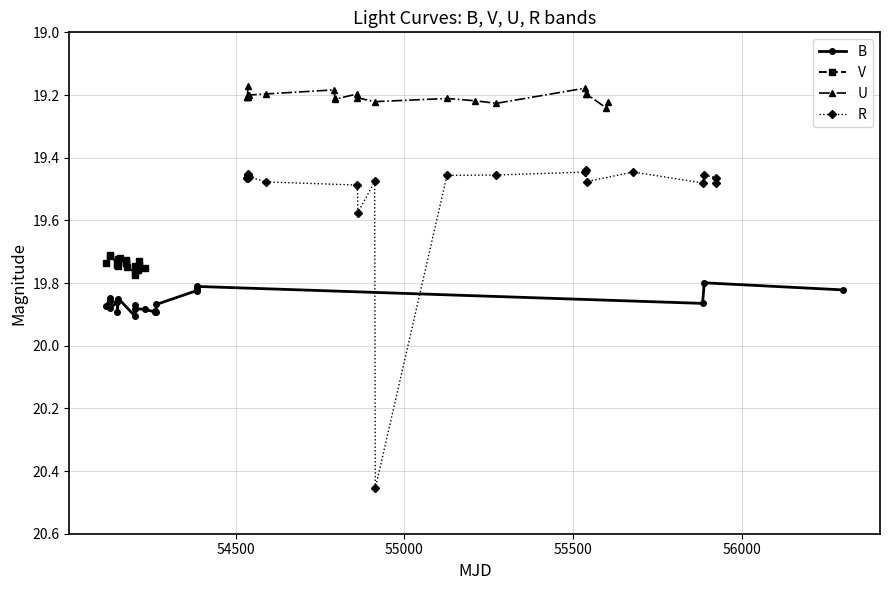

List the series in order of their peak value, highest first.

R, B, V, U